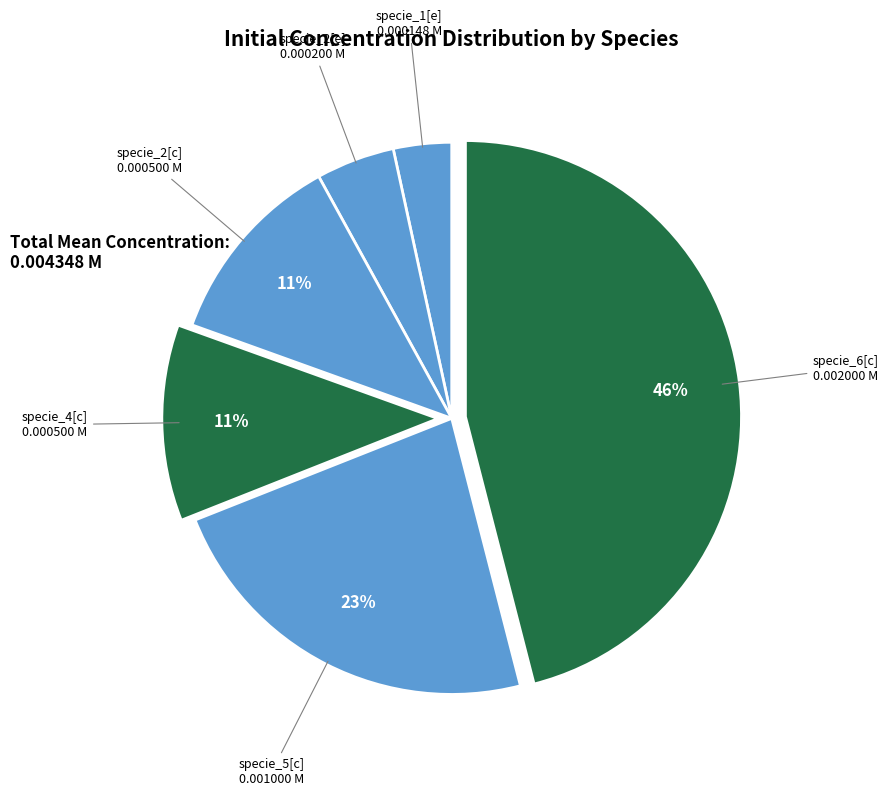

Does any single category account for the majority?

No